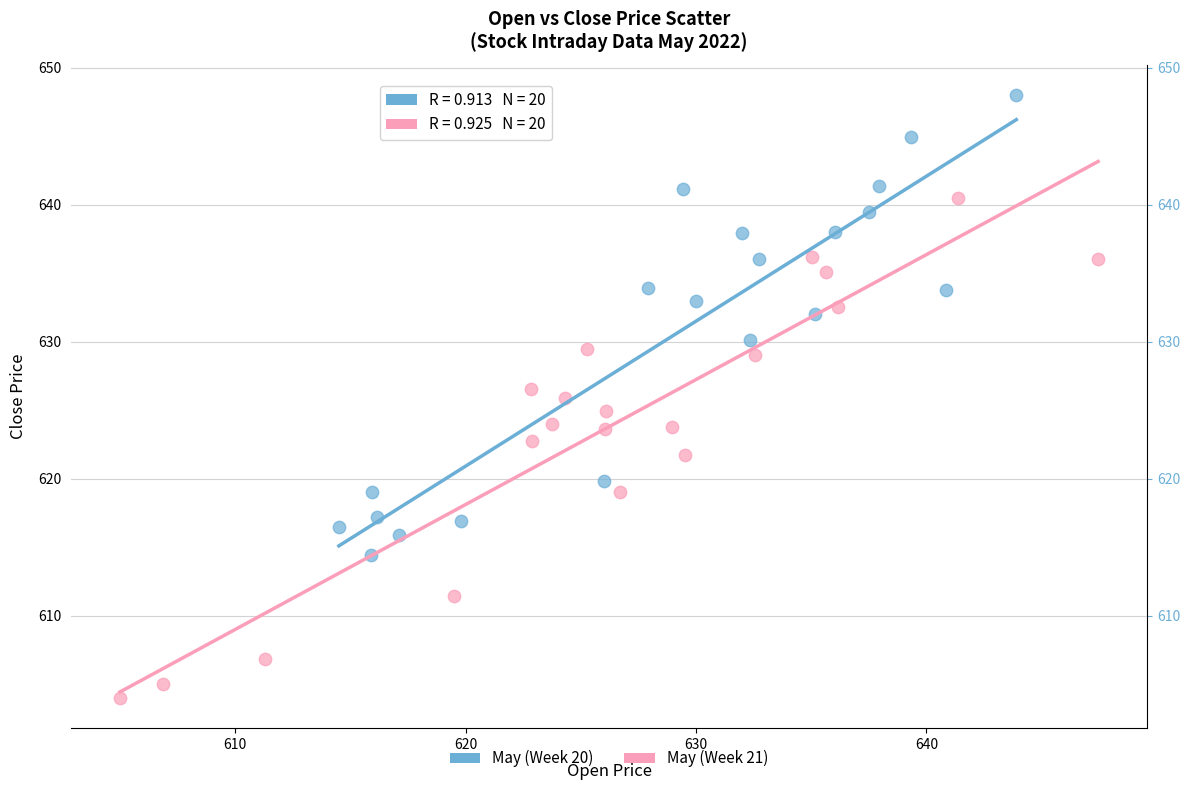

What are all the series names shown in the legend?

May (Week 20), May (Week 21)